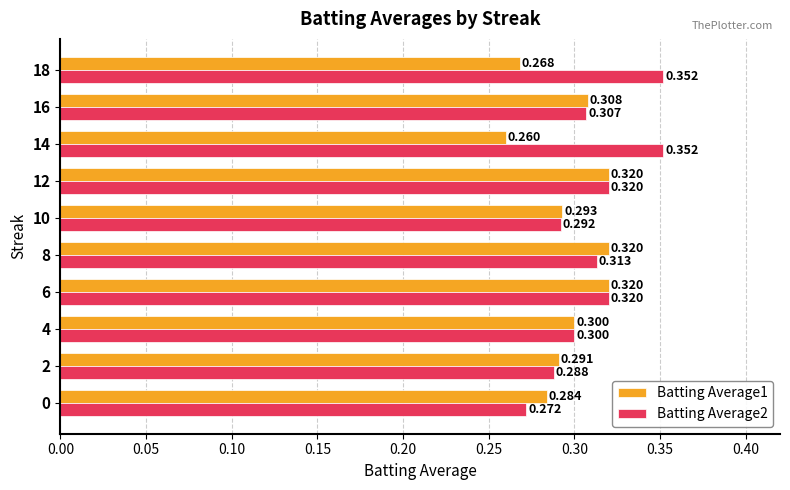

Is the value of Batting Average2 at 14 greater than the value of Batting Average1 at 10?

Yes